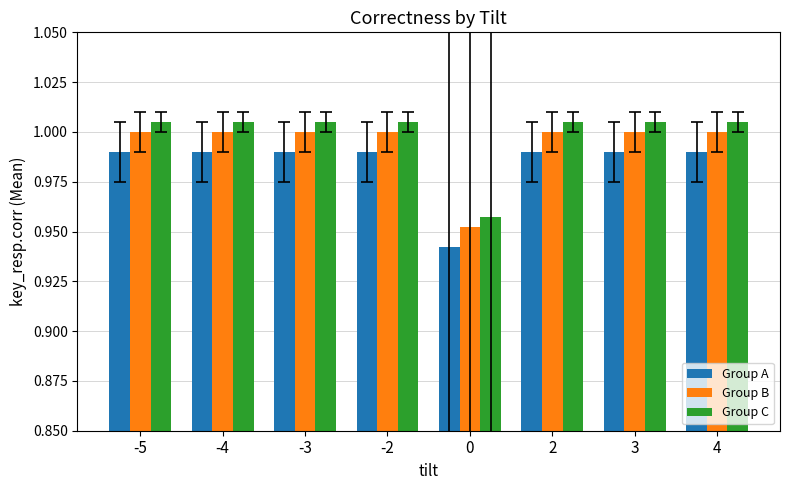

What is the sum of the Group B values at 4 and 3?

2.0